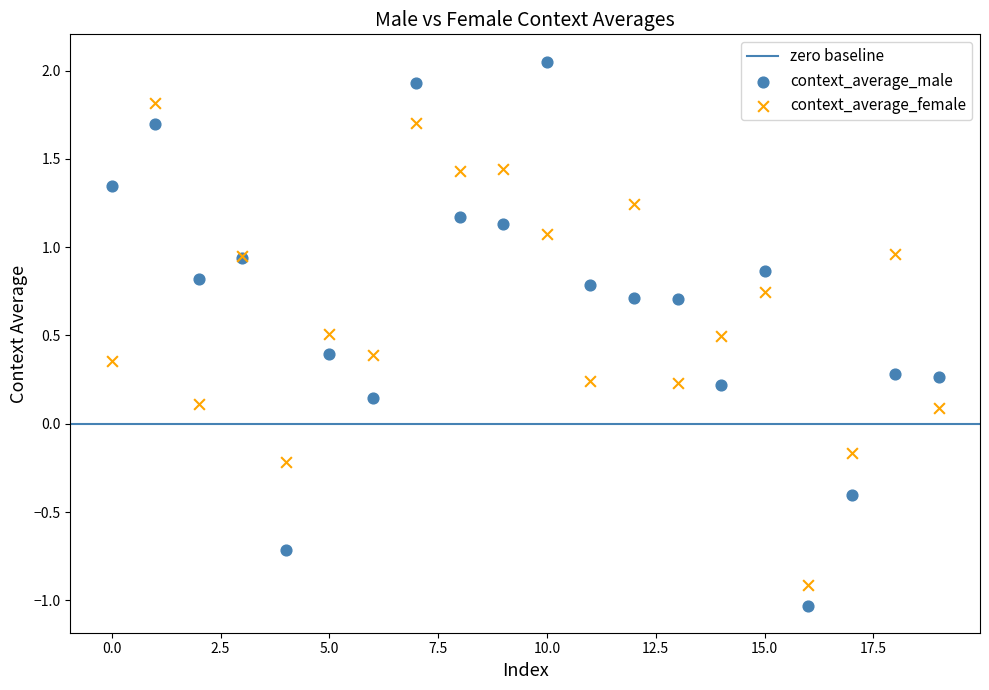

Which series reaches the minimum Y coordinate?

context_average_male